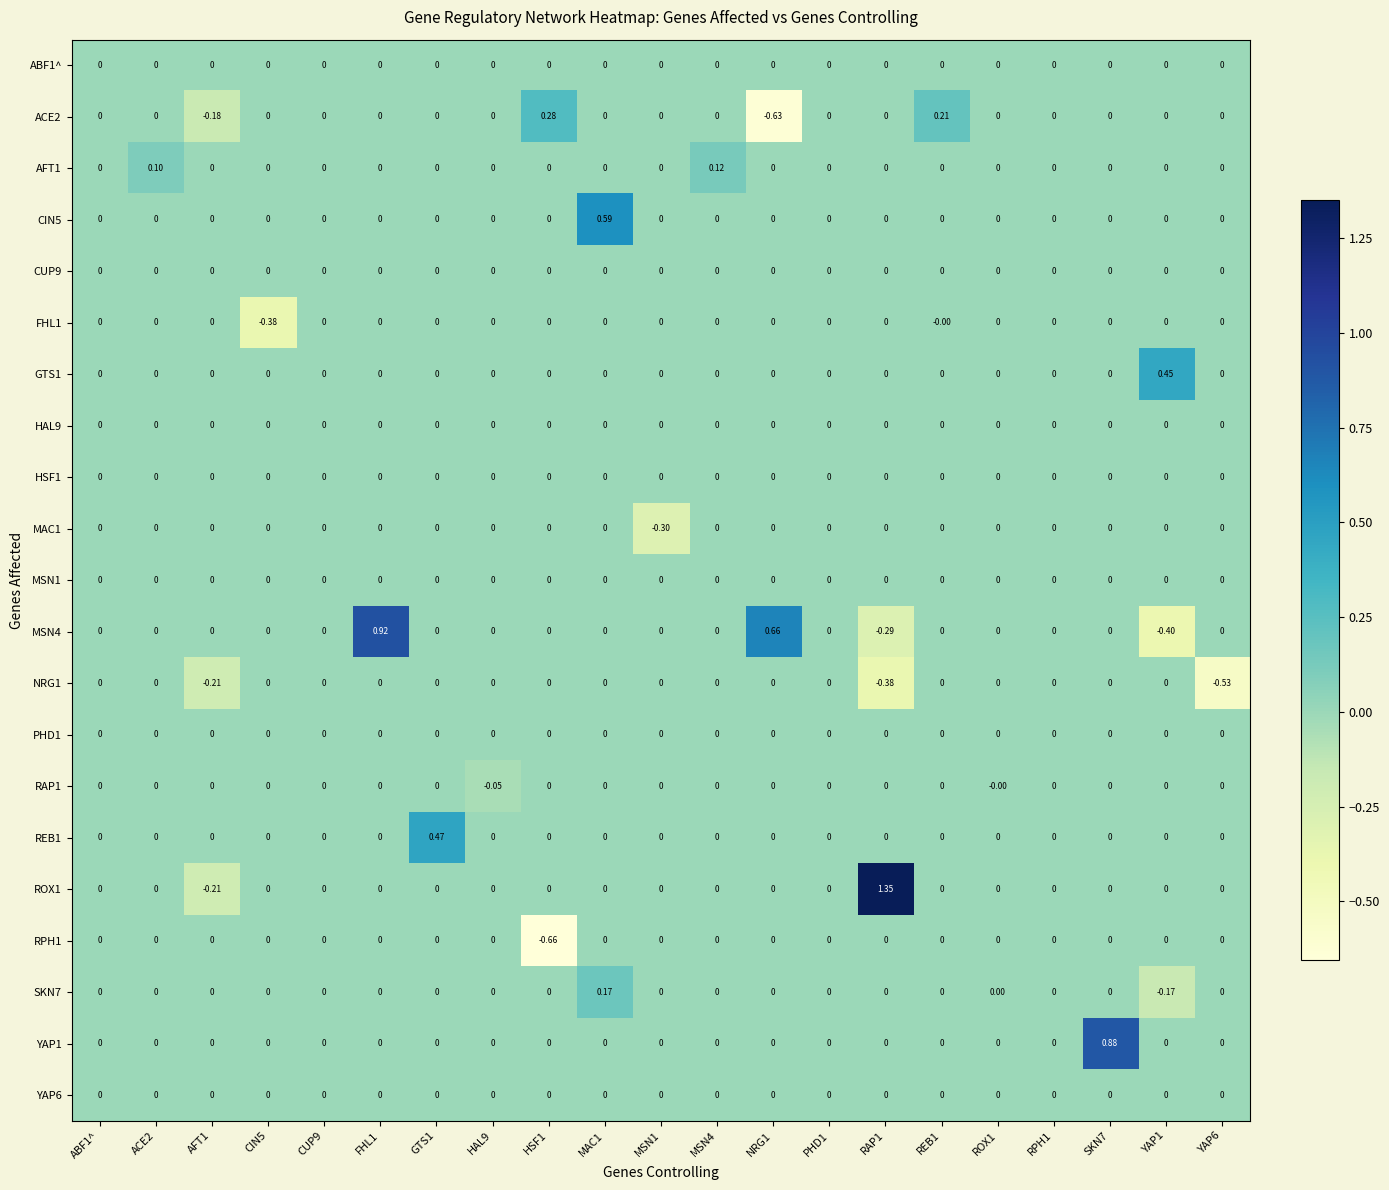

Between CIN5 and HAL9, which series saw the biggest shift?

FHL1